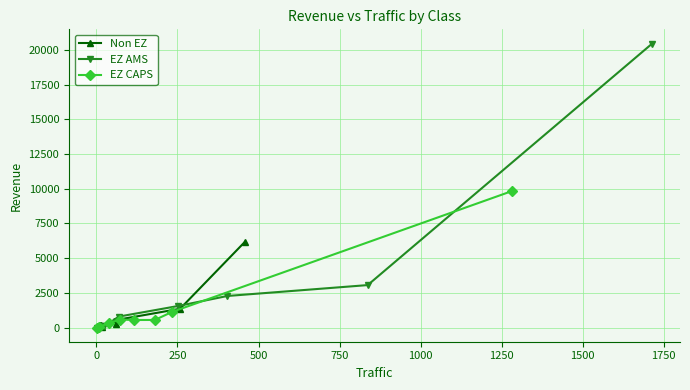

List the series in order of their overall mean, highest first.

EZ AMS, EZ CAPS, Non EZ